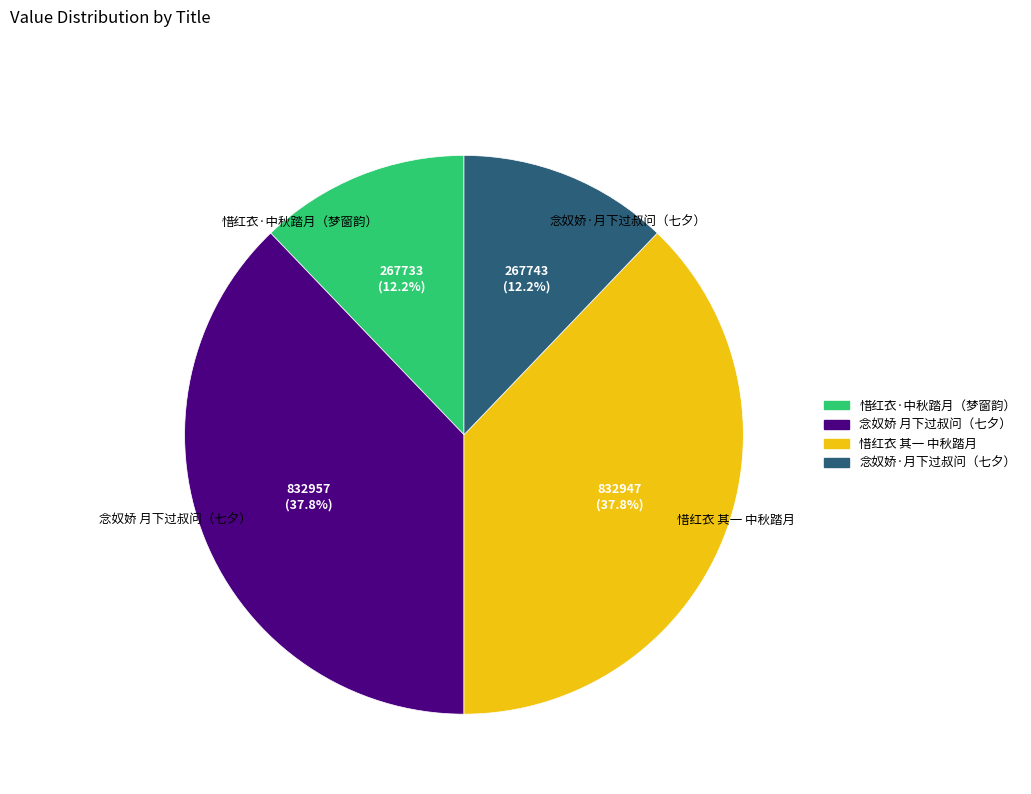

Between 念奴娇·月下过叔问（七夕） and 惜红衣 其一 中秋踏月, which is larger?

惜红衣 其一 中秋踏月